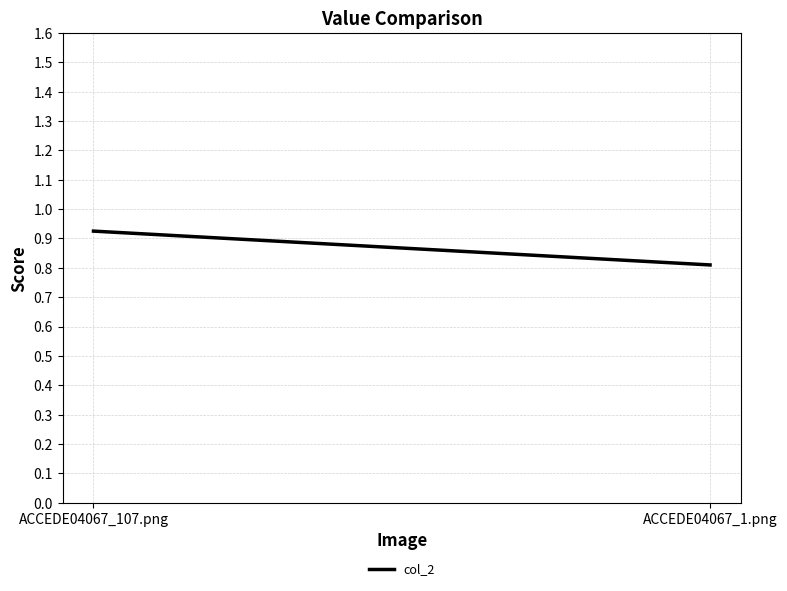

What is the change in value from ACCEDE04067_107.png to ACCEDE04067_1.png?

-0.1